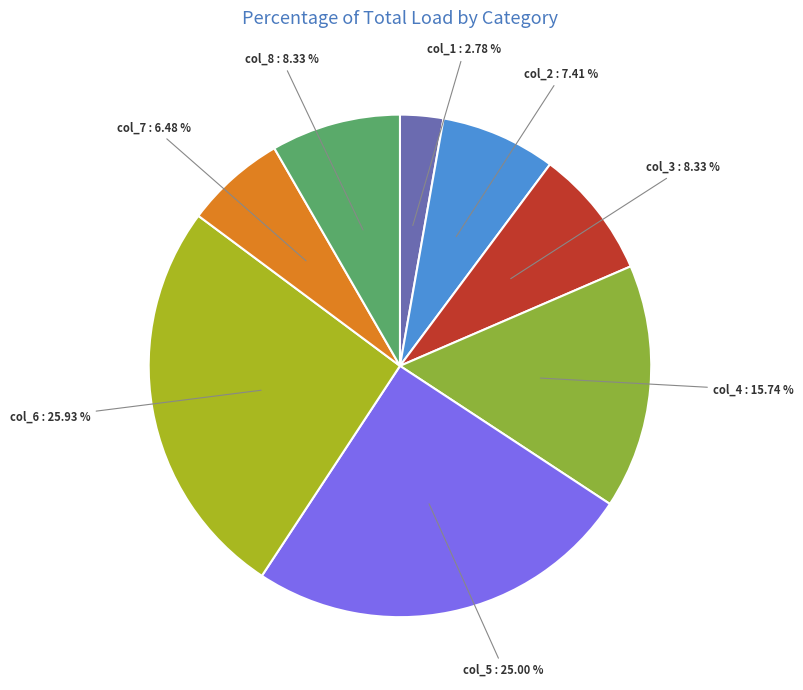

What percentage is NOT represented by col_1?

97.2%